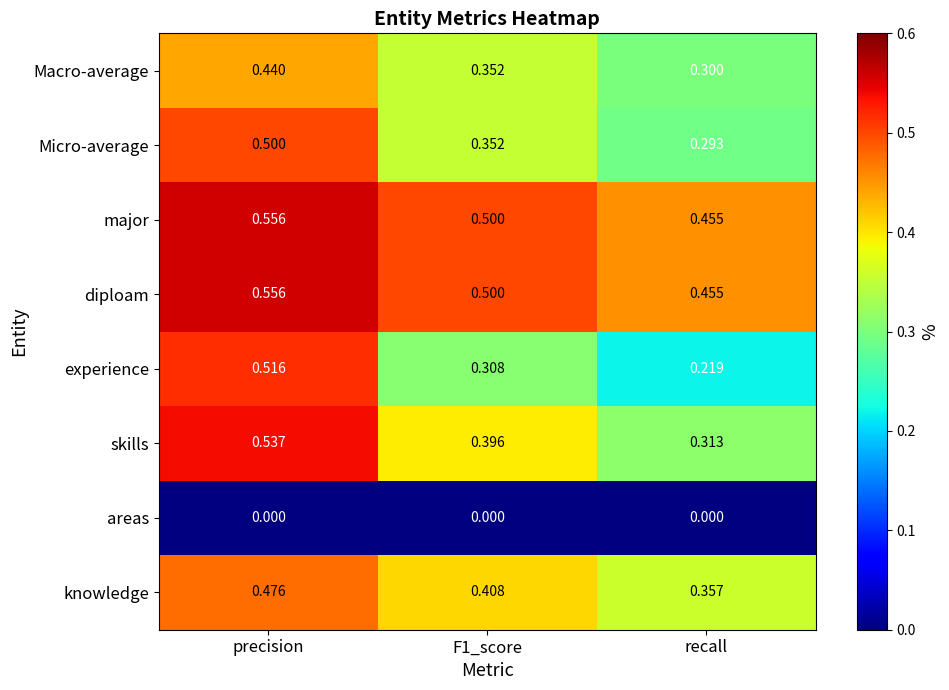

Which category has the highest value in the major series?

precision